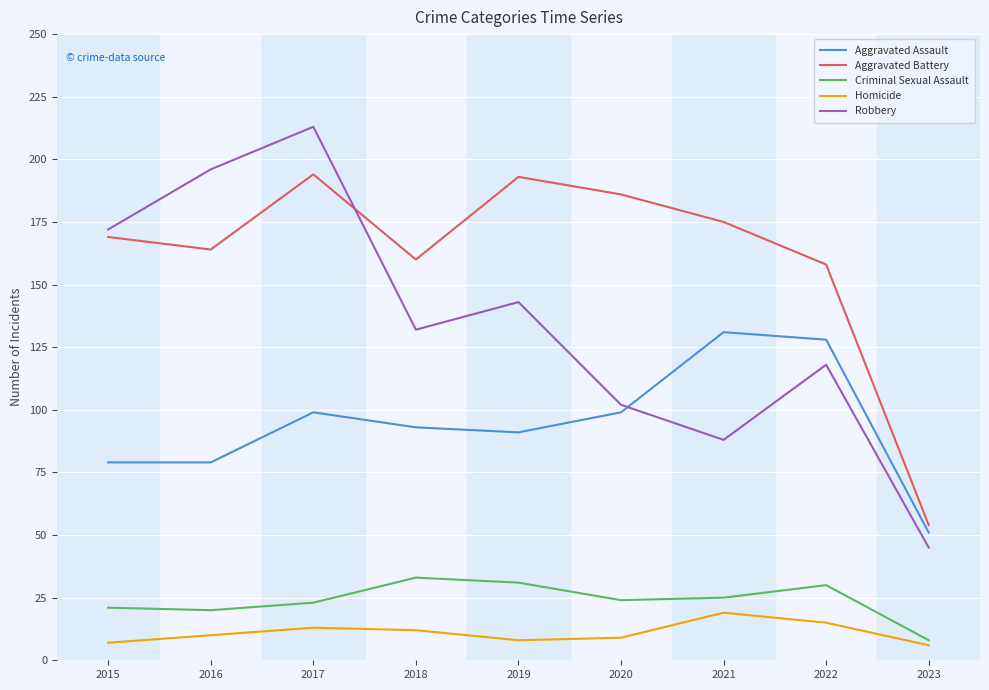

How many interior local peaks does the Homicide series have?

2